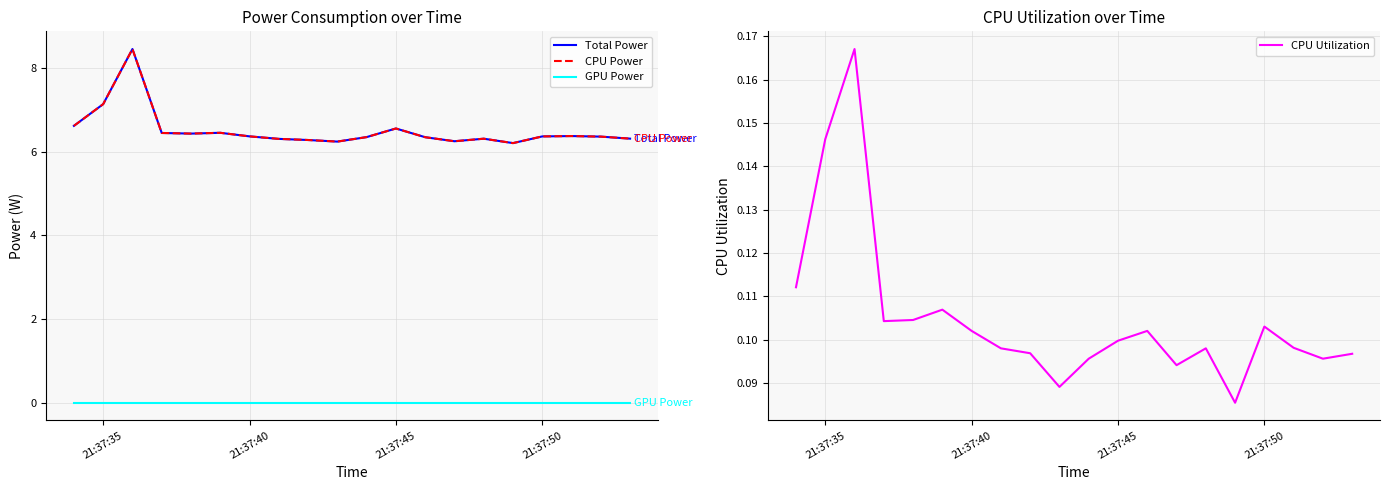

What is the average value of the Total Power series?

6.5